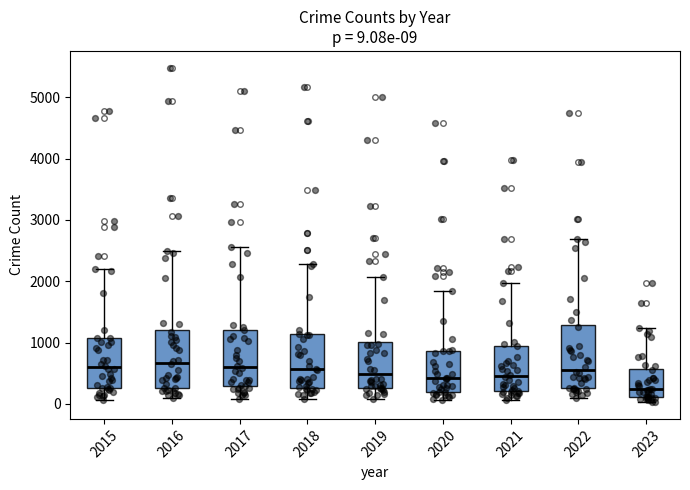

Which box has the lowest median line?

2023